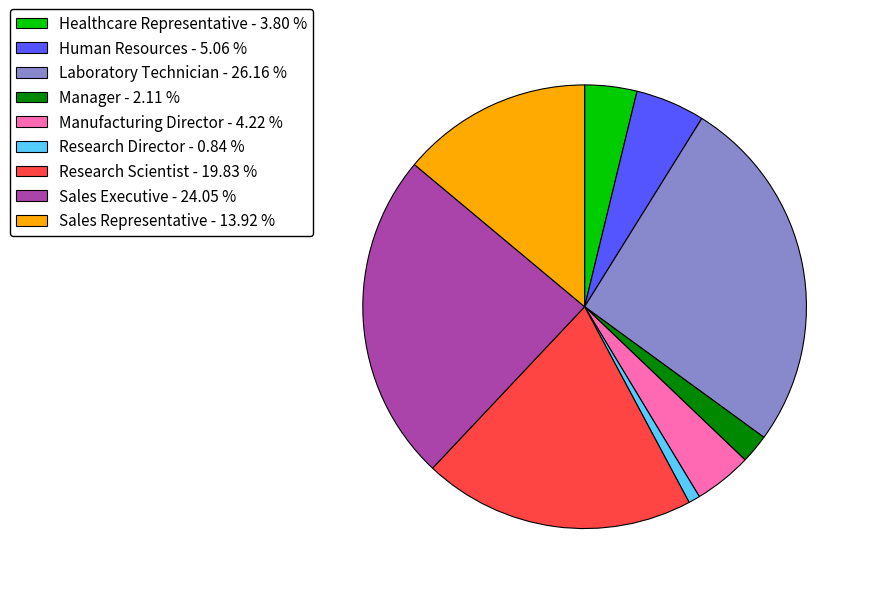

Count the number of slices in the pie.

9